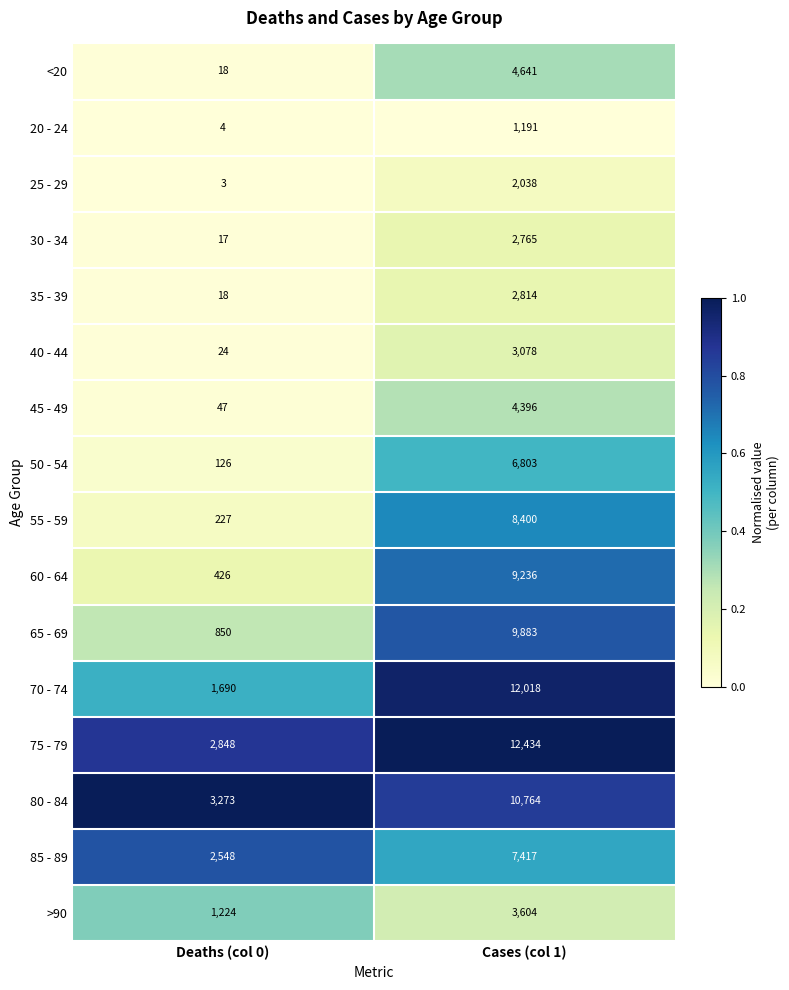

What is the difference between the maximum and minimum values in the 40 - 44 series?

3054